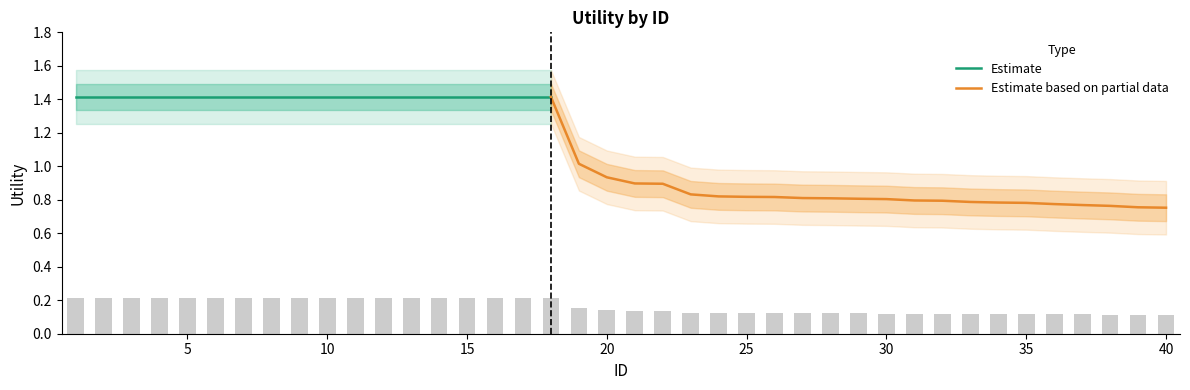

List the labels in order of value, smallest first.

40, 39, 38, 37, 36, 35, 34, 33, 32, 31, 30, 29, 28, 27, 26, 25, 24, 23, 22, 21, 20, 19, 1, 2, 3, 4, 5, 6, 7, 8, 9, 10, 11, 12, 13, 14, 15, 16, 17, 18